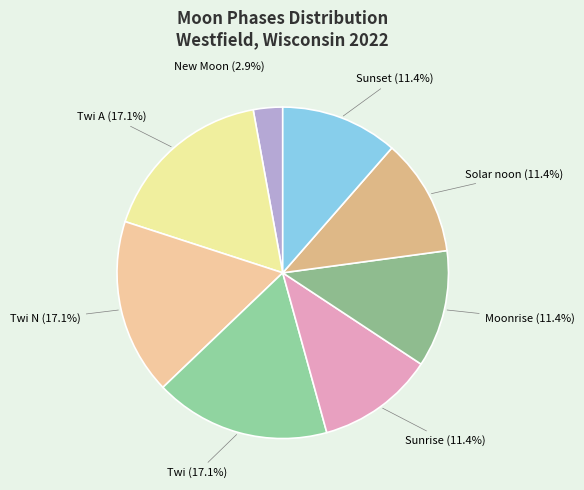

Does any single category account for the majority?

No